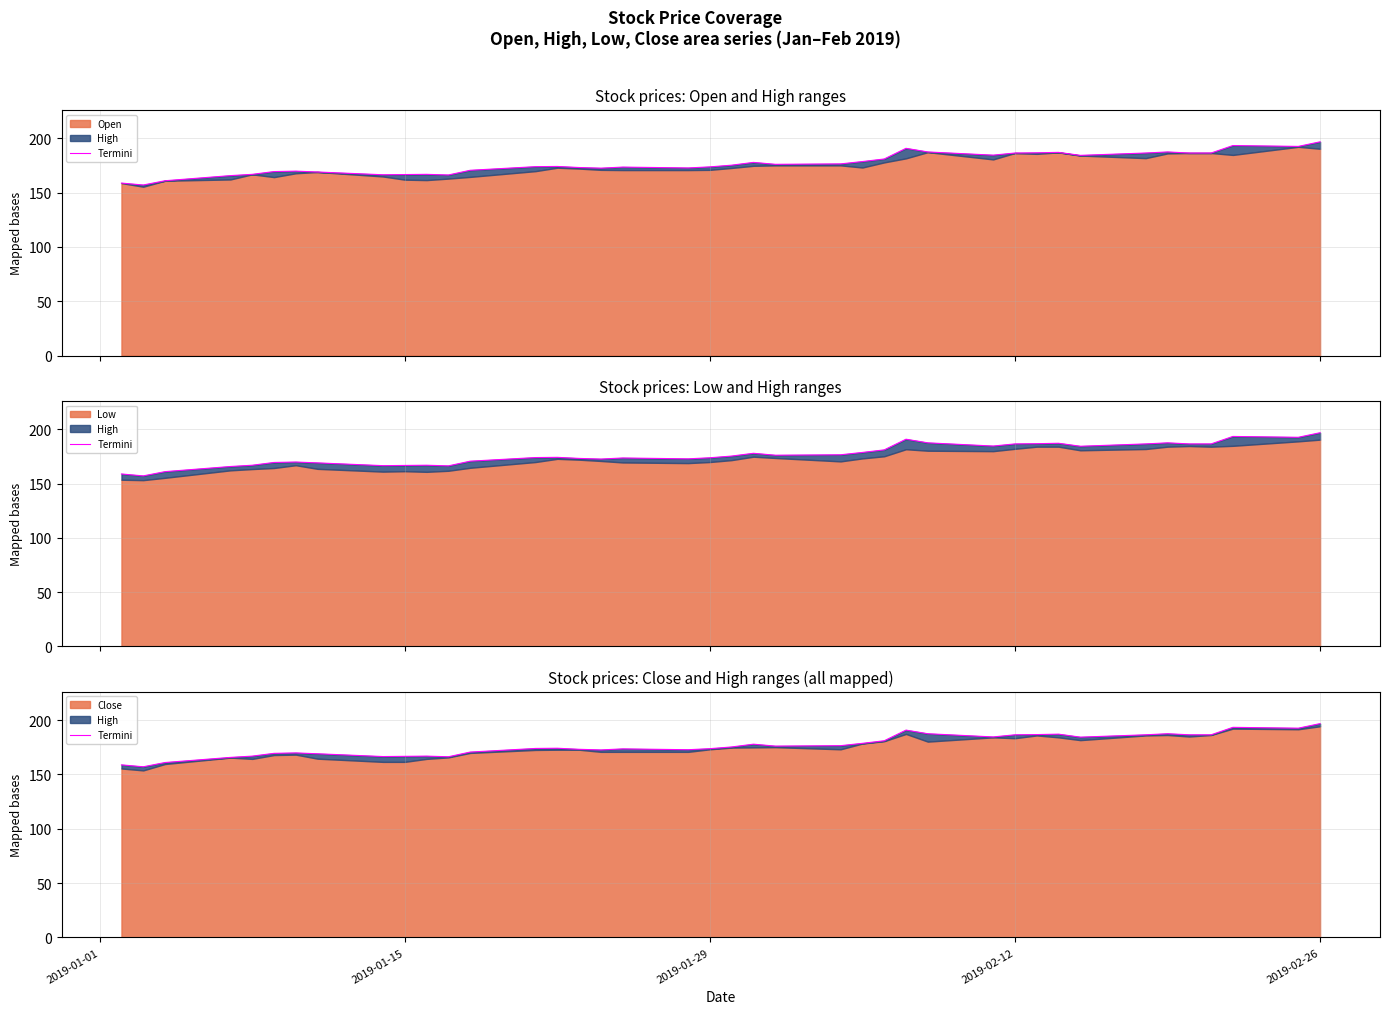

Reading right to left, list all the values displayed in this chart.

196.8	192.6	193.3	186.5	186.5	187.4	186.5	184.3	187.1	186.7	186.5	184.5	187.4	190.8	181.0	178.6	176.5	176.1	177.8	175.3	173.7	172.7	173.5	172.5	173.1	174.1	173.9	170.6	166.3	166.8	166.6	166.4	169.0	169.8	169.4	166.8	165.7	161.0	157.0	158.8